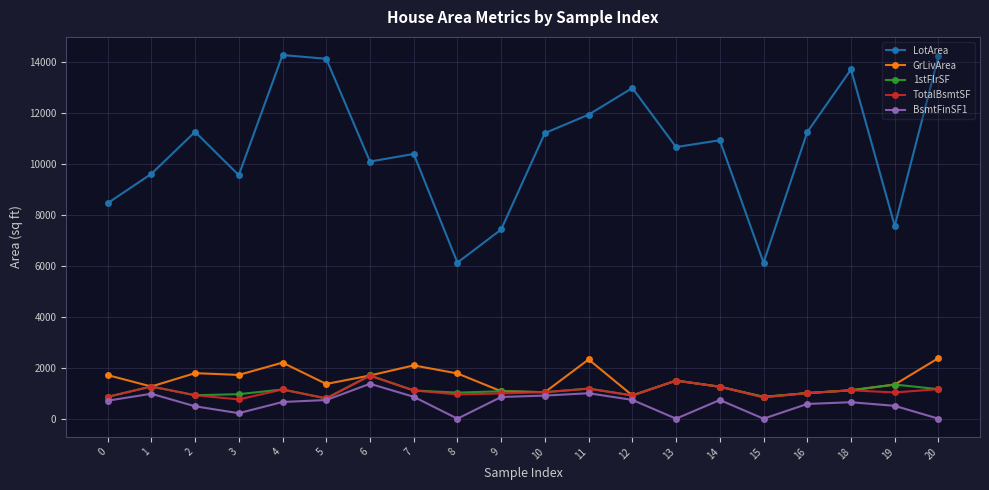

True or false: LotArea and GrLivArea intersect in this chart.

False